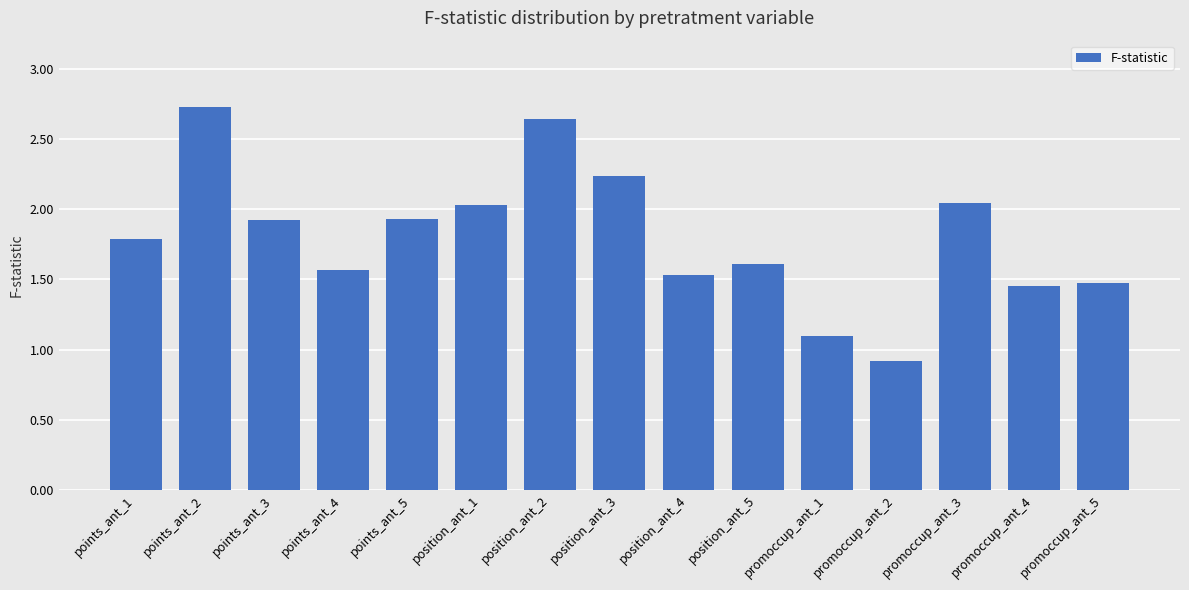

Is it true that the value at points_ant_5 is 1.9?

True